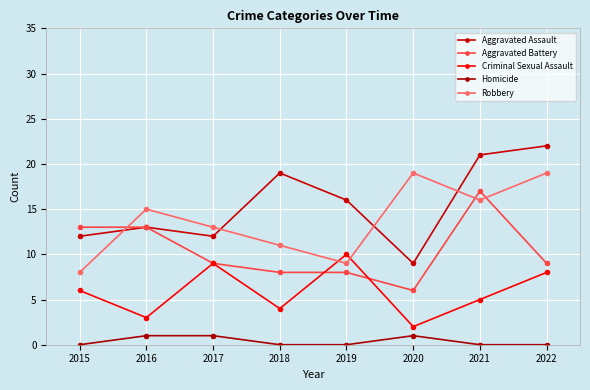

What is the total value across all series at 2016?

45